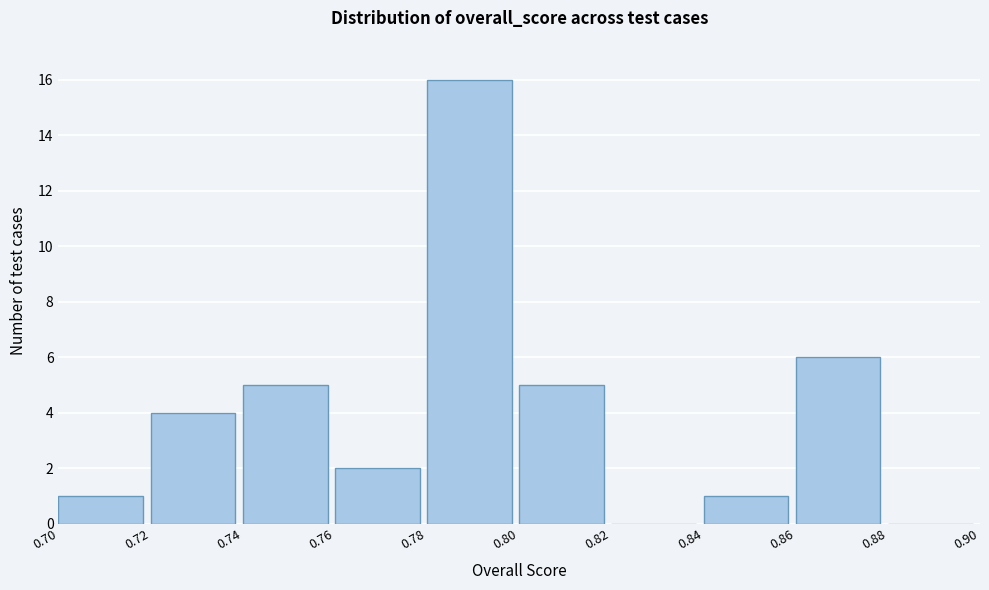

Reading left to right, list every bar in this chart as the range it spans on the x-axis followed by its height. The values are not printed on the chart, so give them approximately, as read against the axis.

0.70 to 0.72: 1
0.72 to 0.74: 4
0.74 to 0.76: 5
0.76 to 0.78: 2
0.78 to 0.80: 16
0.80 to 0.82: 5
0.82 to 0.84: 0
0.84 to 0.86: 1
0.86 to 0.88: 6
0.88 to 0.90: 0